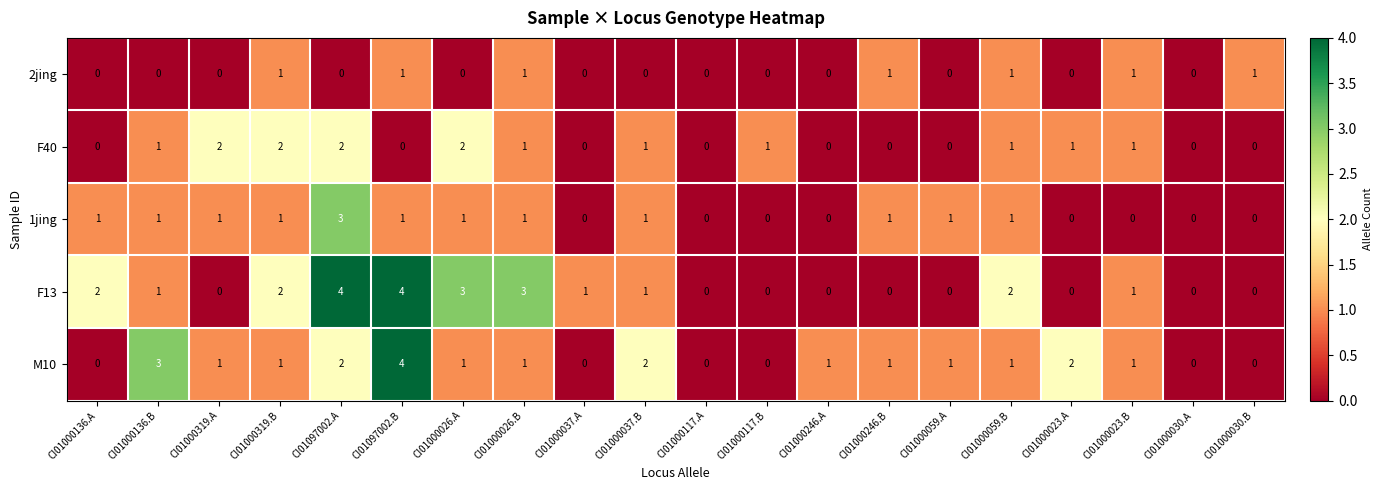

What is the difference between the maximum and second lowest values in the F13 series?

4